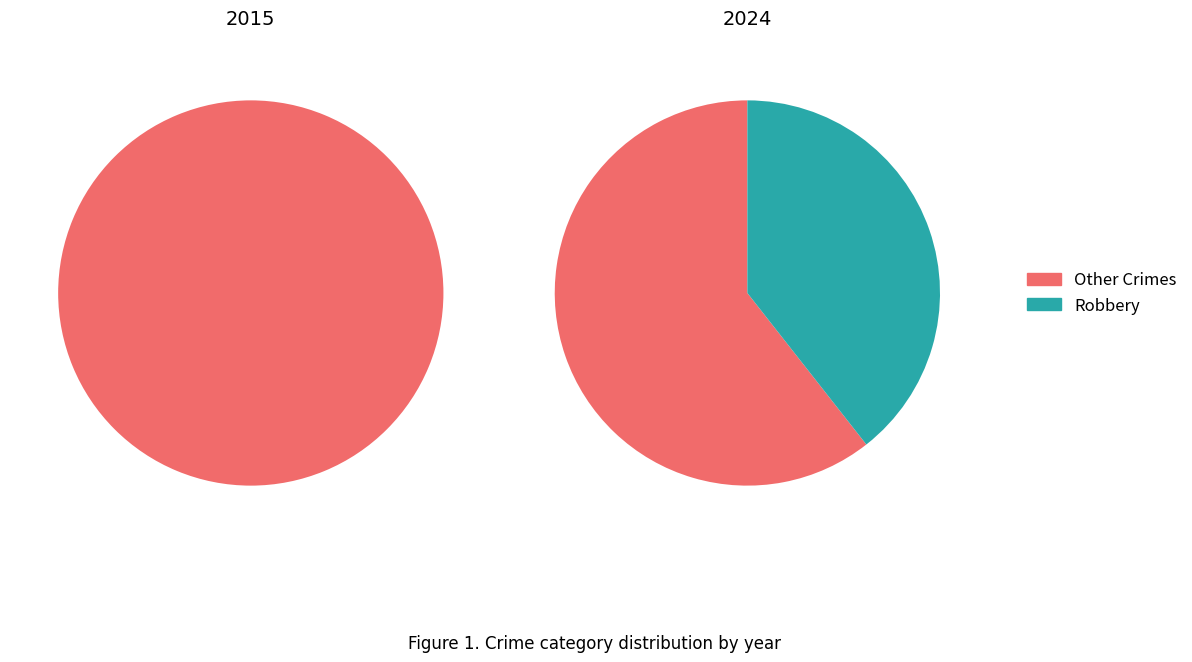

Is it true that 2 is 1% of the pie?

False